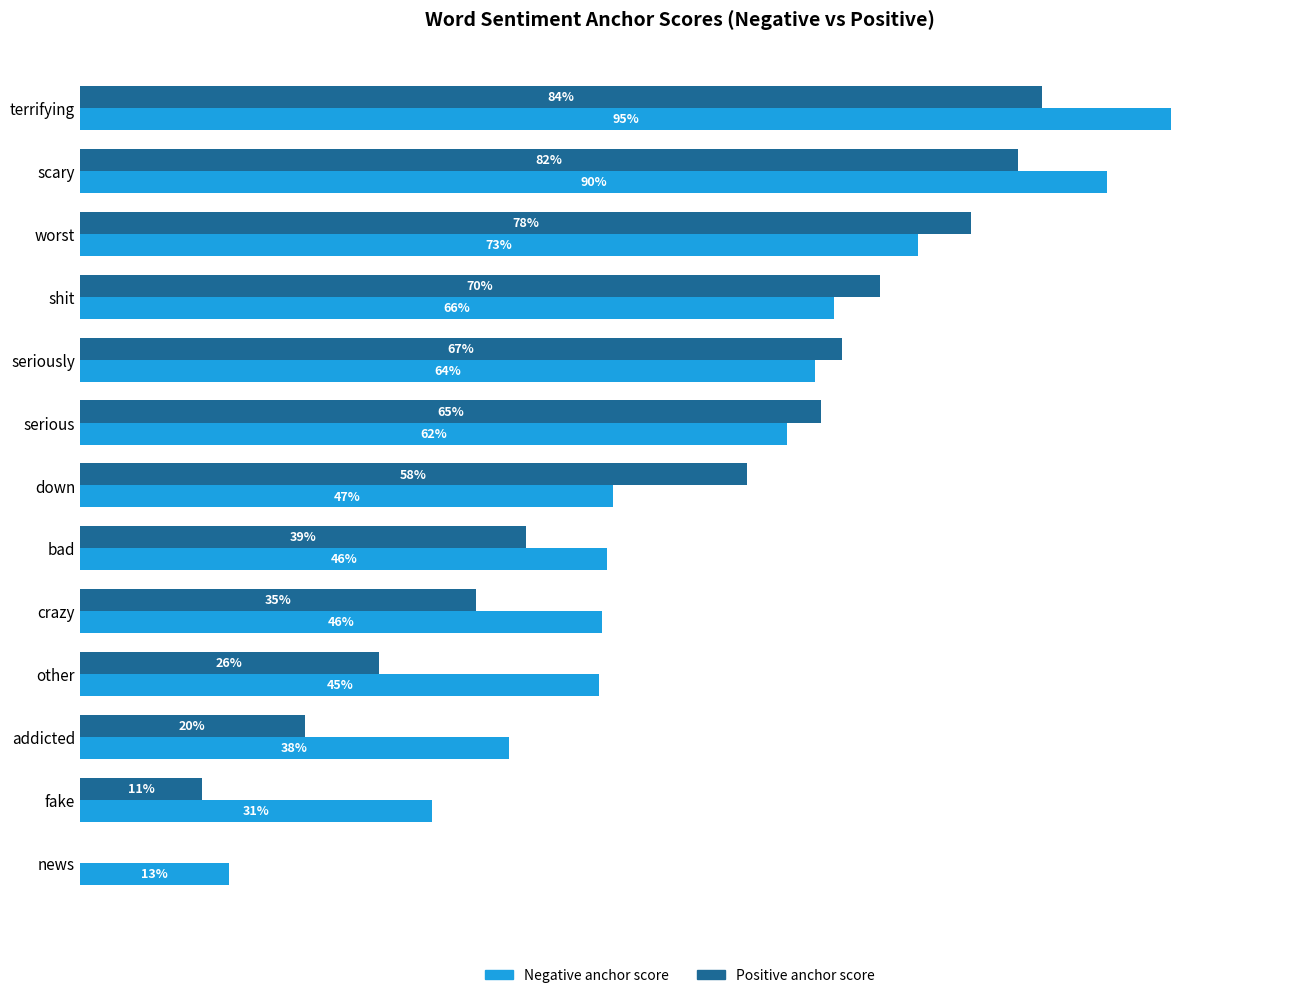

What are all the series names shown in the legend?

Negative anchor score, Positive anchor score